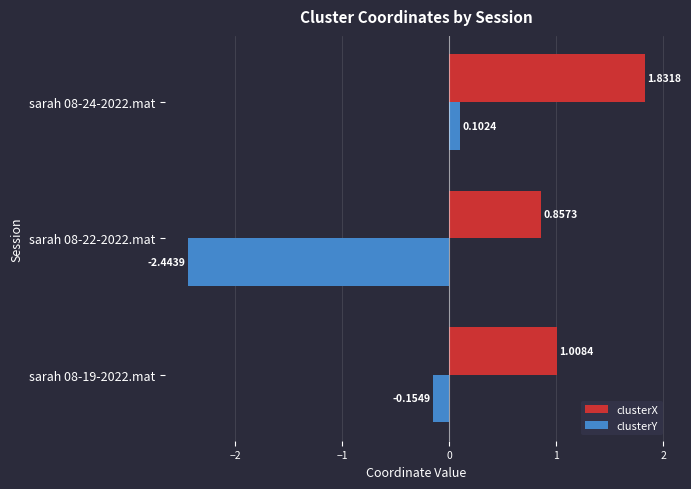

How many values in clusterY are below zero?

2